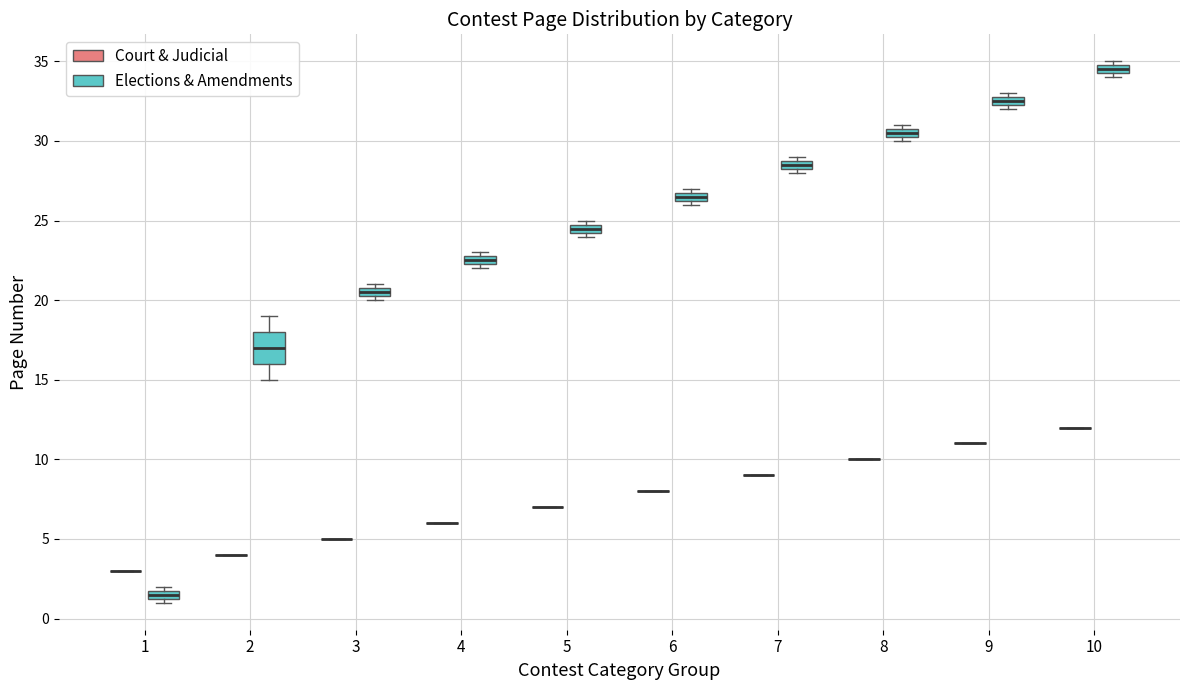

Where is the lower edge of the box for 4 (Elections & Amendments) on the y-axis? The values are not printed on the chart, so give them approximately, as read against the axis.

22.5